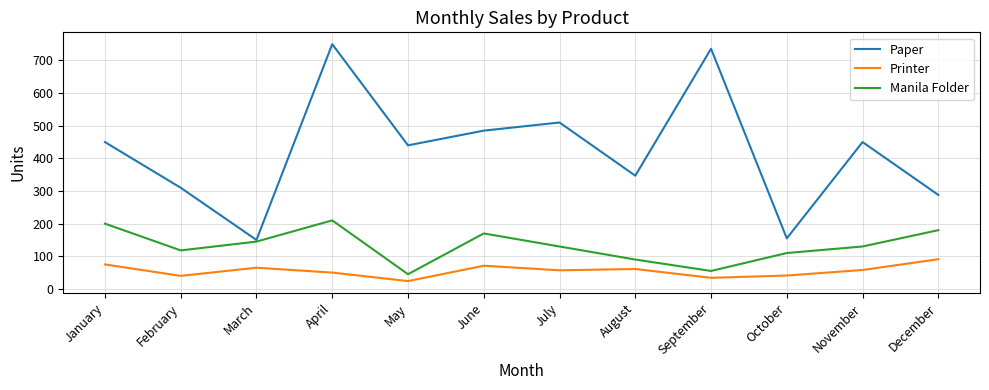

What is the sum of the Paper values at November and December?

738